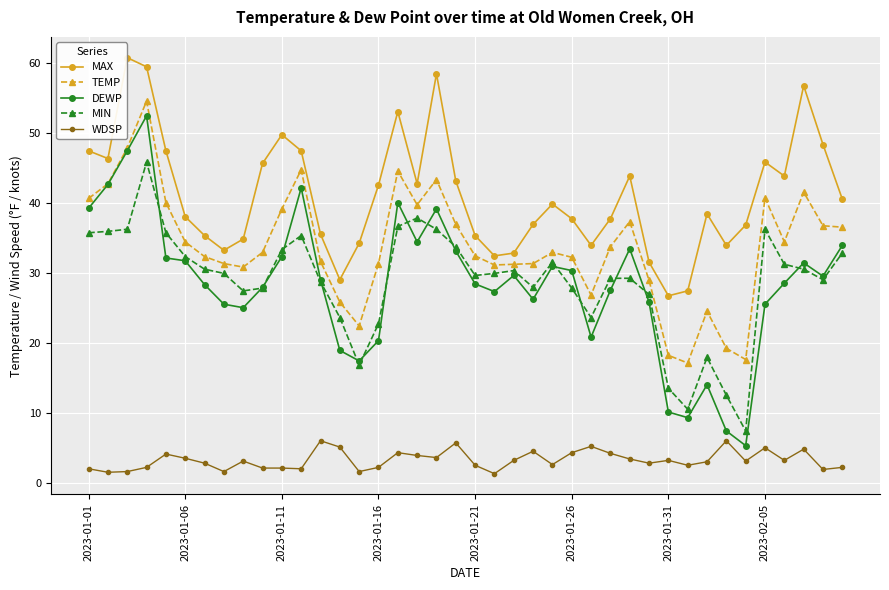

At which label does MAX first exceed 39?

2023-01-01